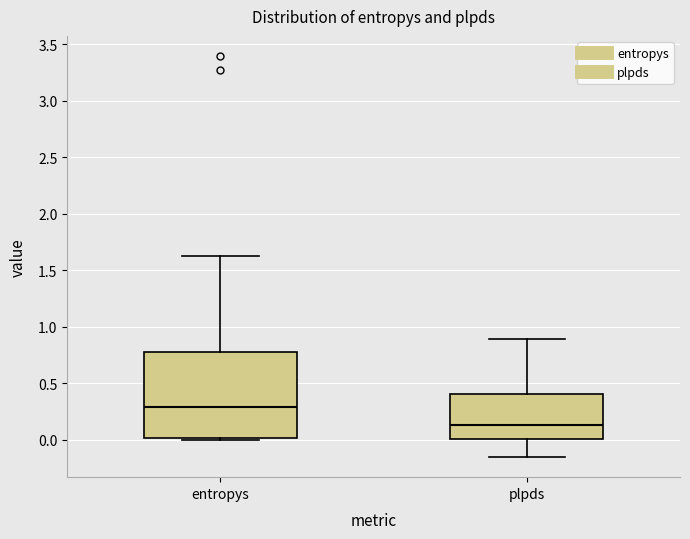

Which box's median line is the highest?

entropys